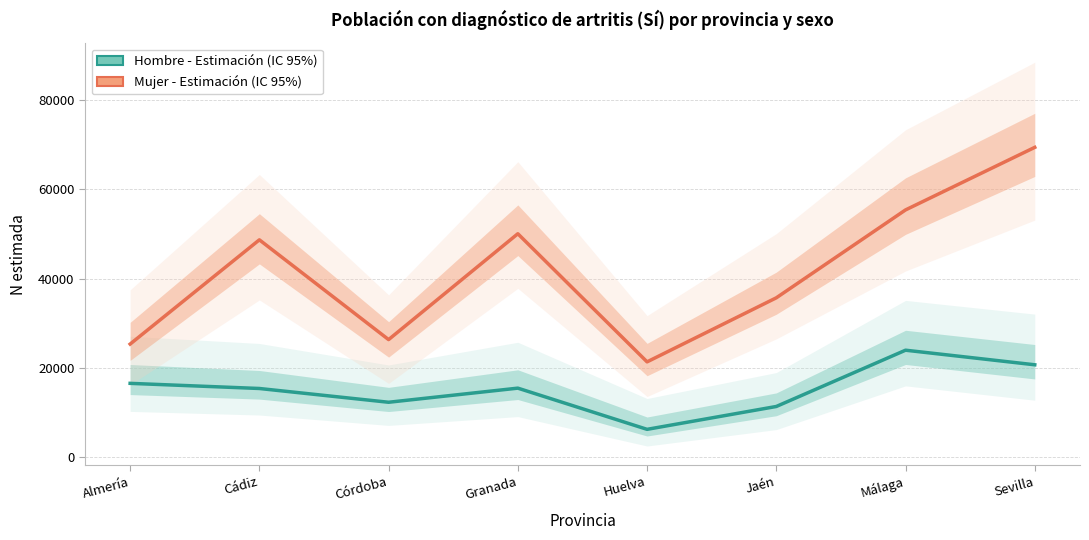

What is the label of the 6th point from the left?

Jaén